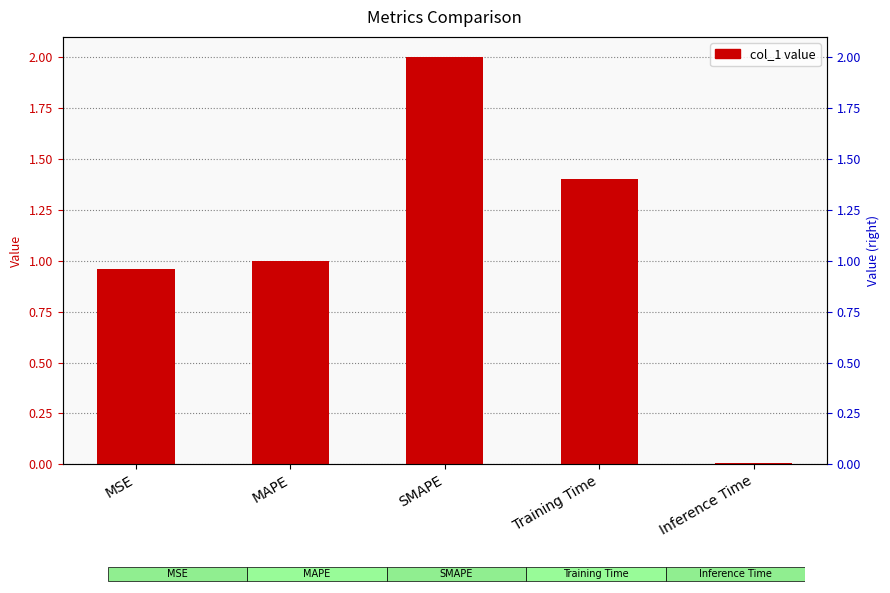

Is it true that the value at MSE is 0.3?

False